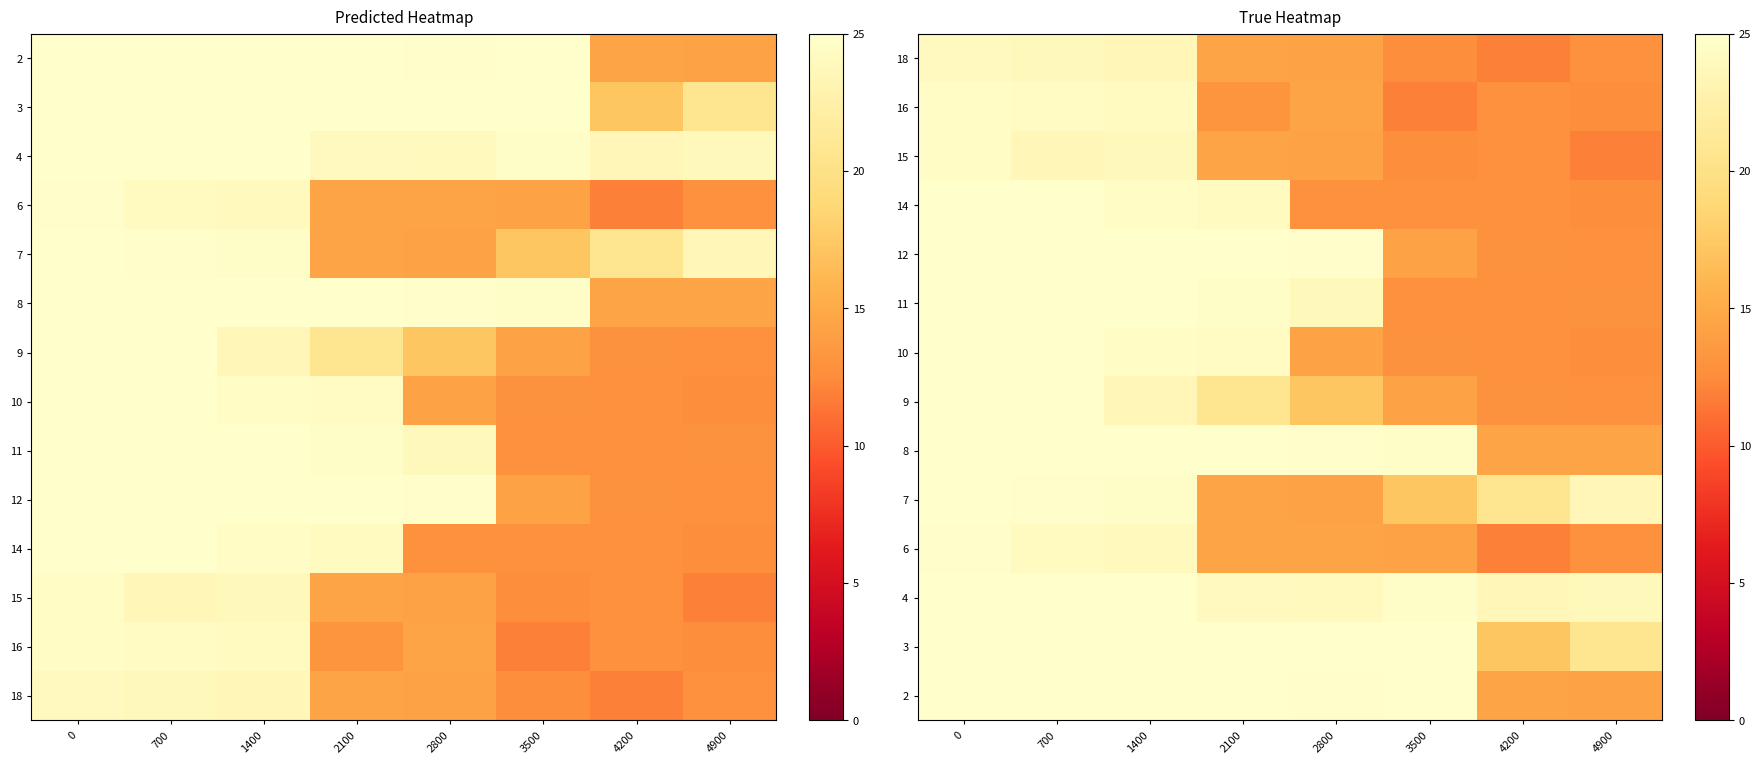

What is the spread (max minus min) of values at 2800?

12.1